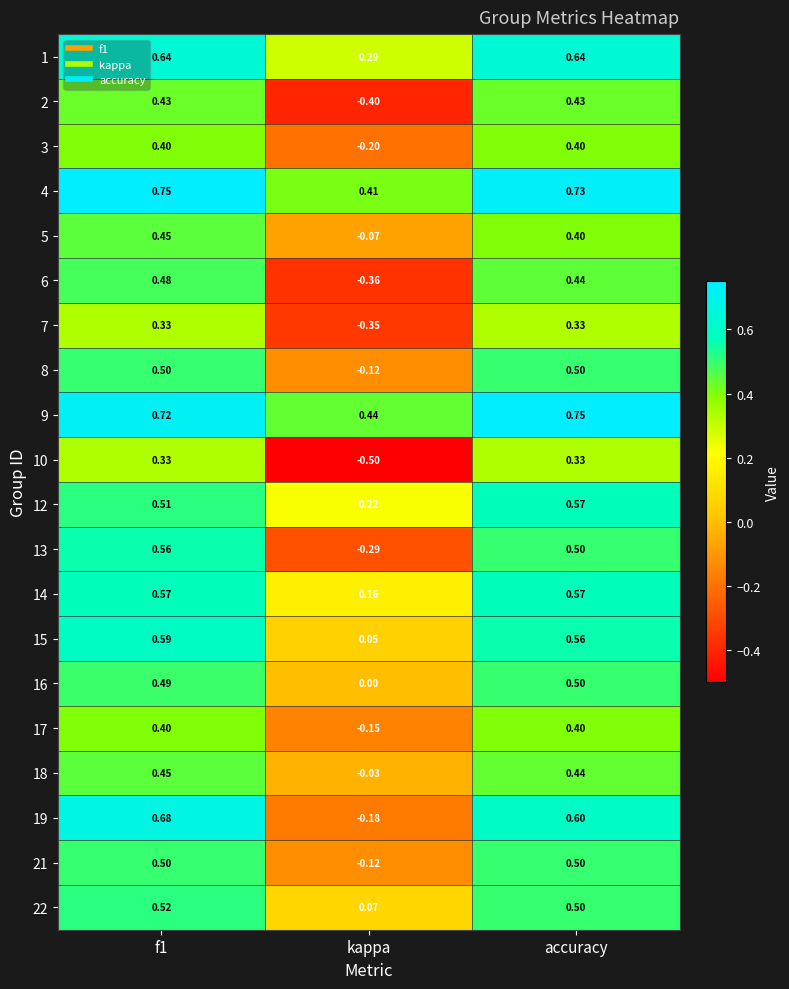

What is the difference between the highest and lowest values at kappa?

0.9